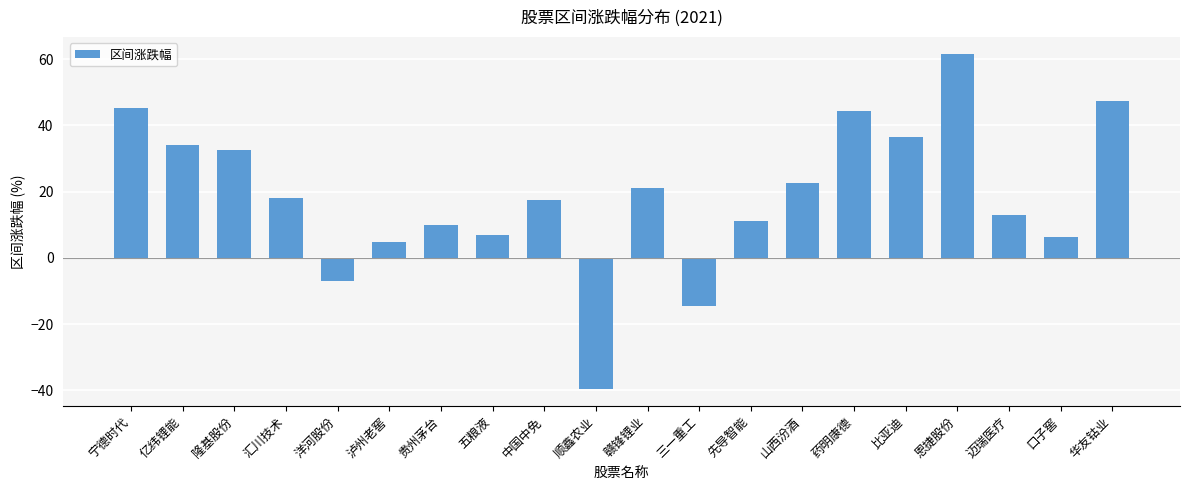

How many values are below zero?

3